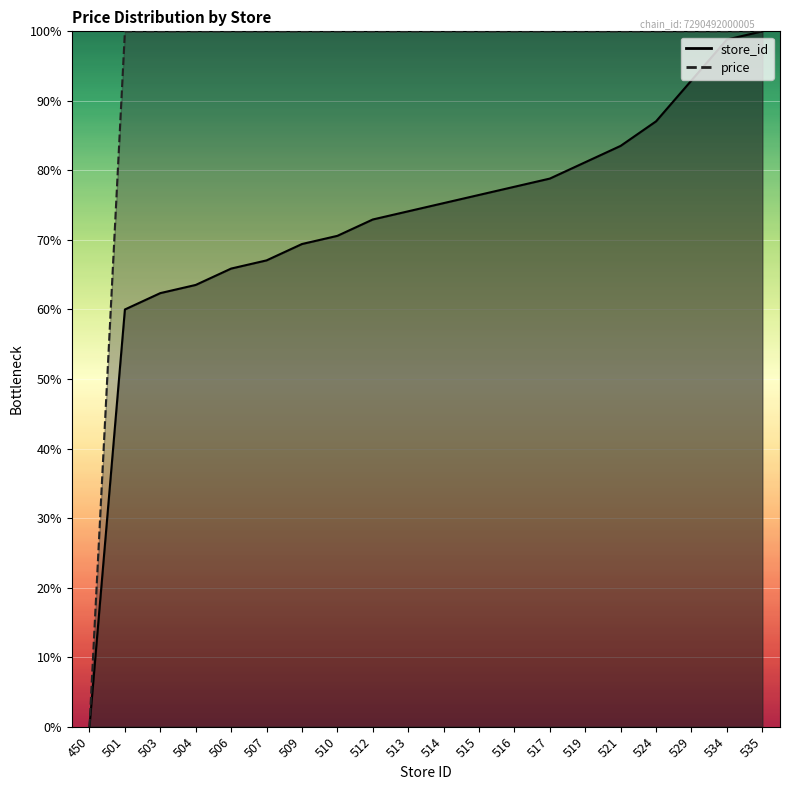

List the series in order of their overall mean, highest first.

price, store_id